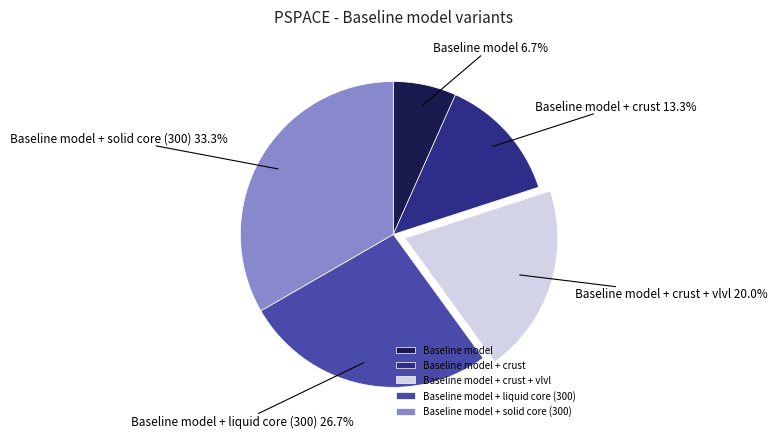

Which slice is the smallest?

Baseline model